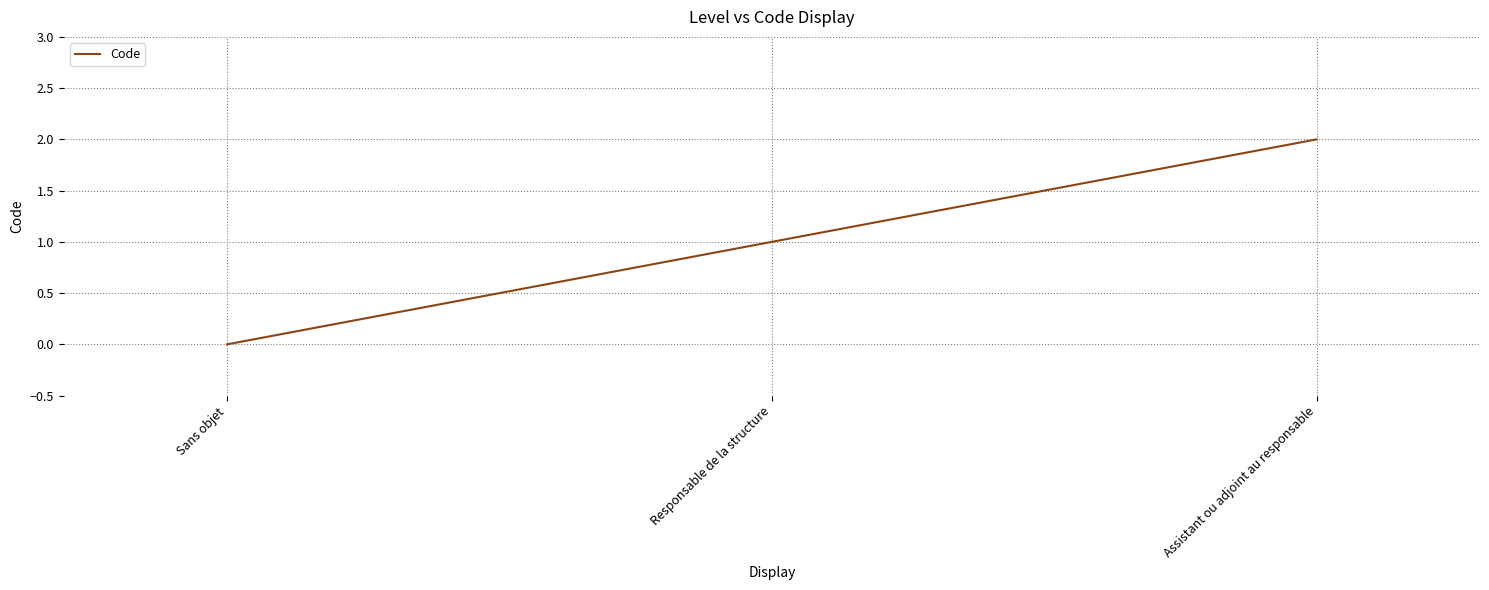

What is the difference between the values at Responsable de la structure and Assistant ou adjoint au responsable?

1